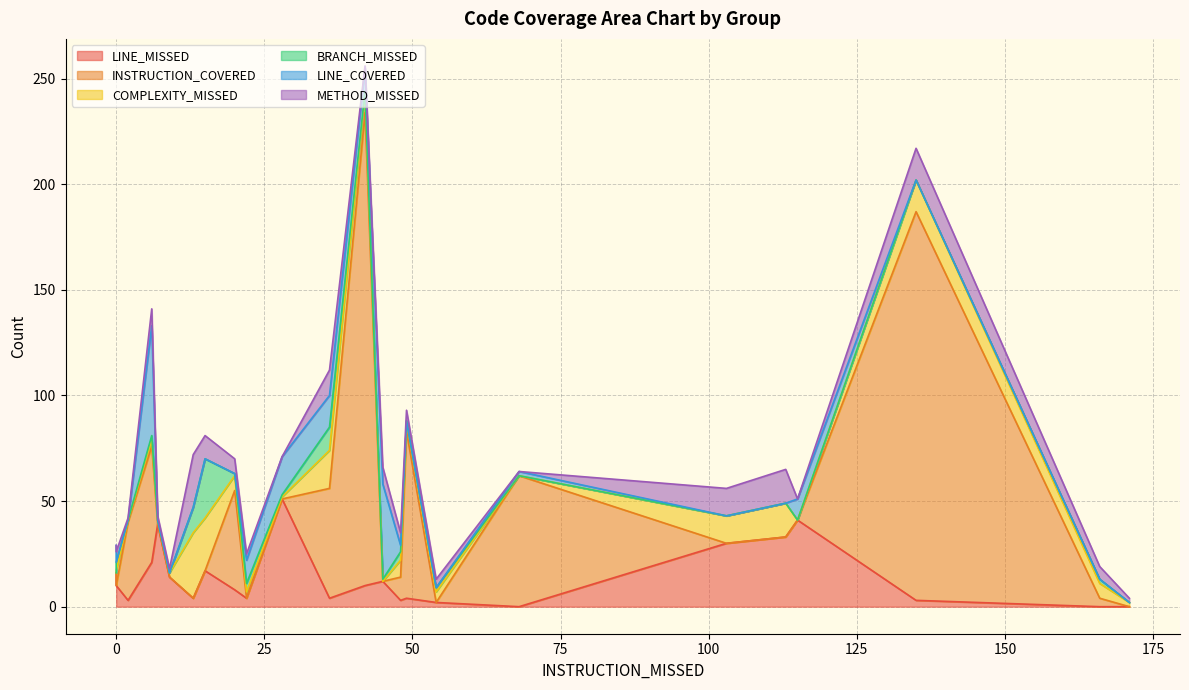

Is the value of LINE_MISSED at 113 greater than the value of LINE_COVERED at 28?

Yes